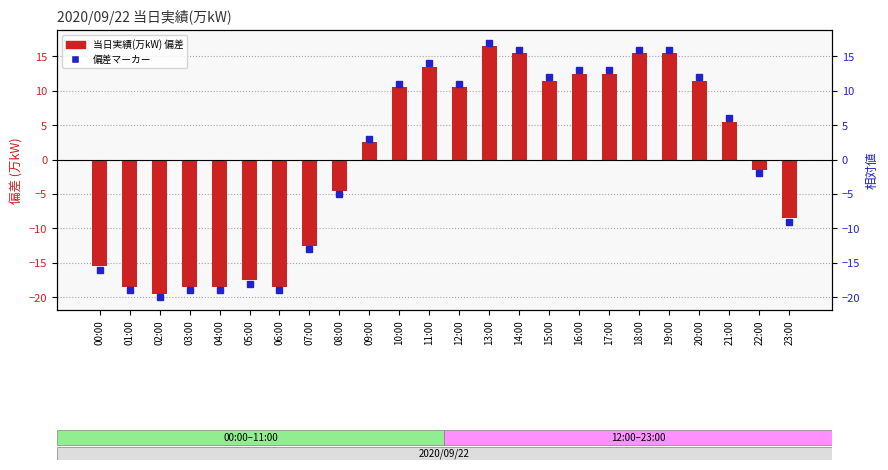

Which category has the lowest value across all series?

02:00